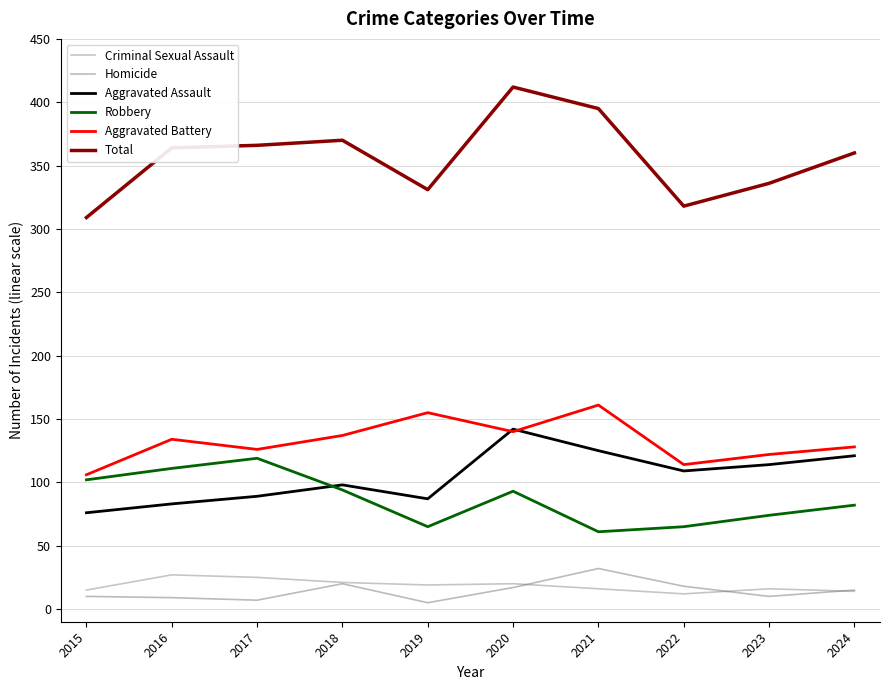

Which series has the largest total across all categories?

Total